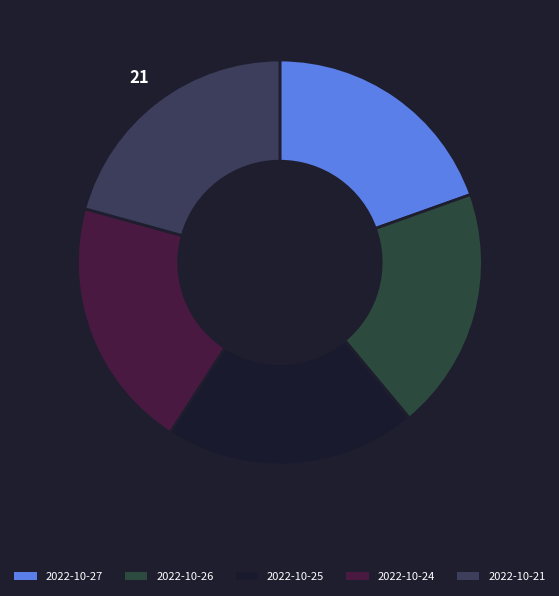

To the nearest percent, what percentage of the pie is 2022-10-21?

21%